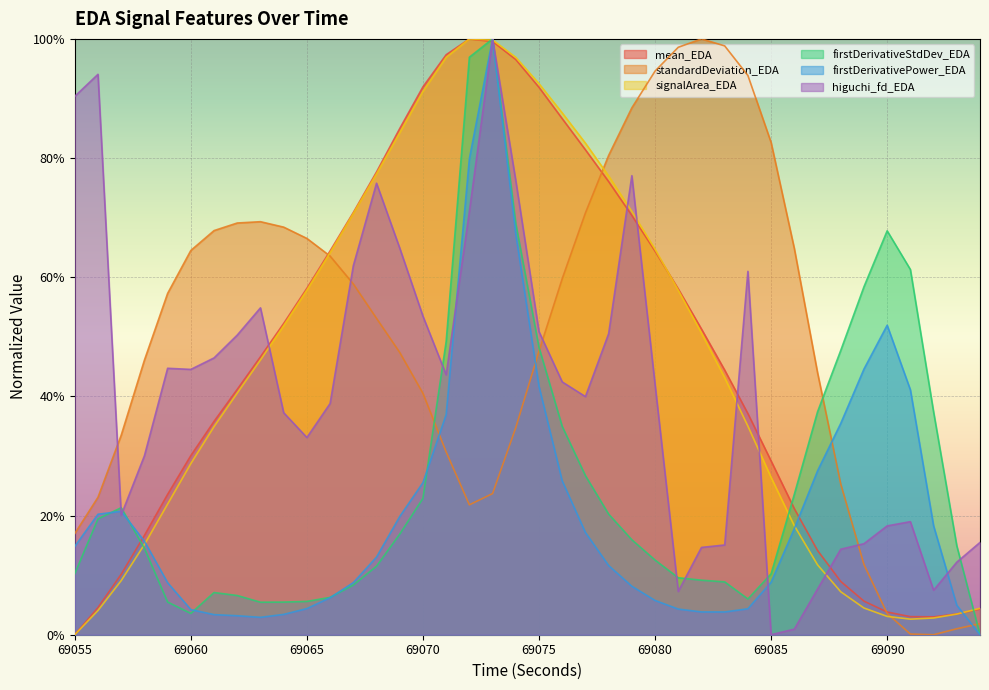

What is the total value across all series at 69083?

2.1